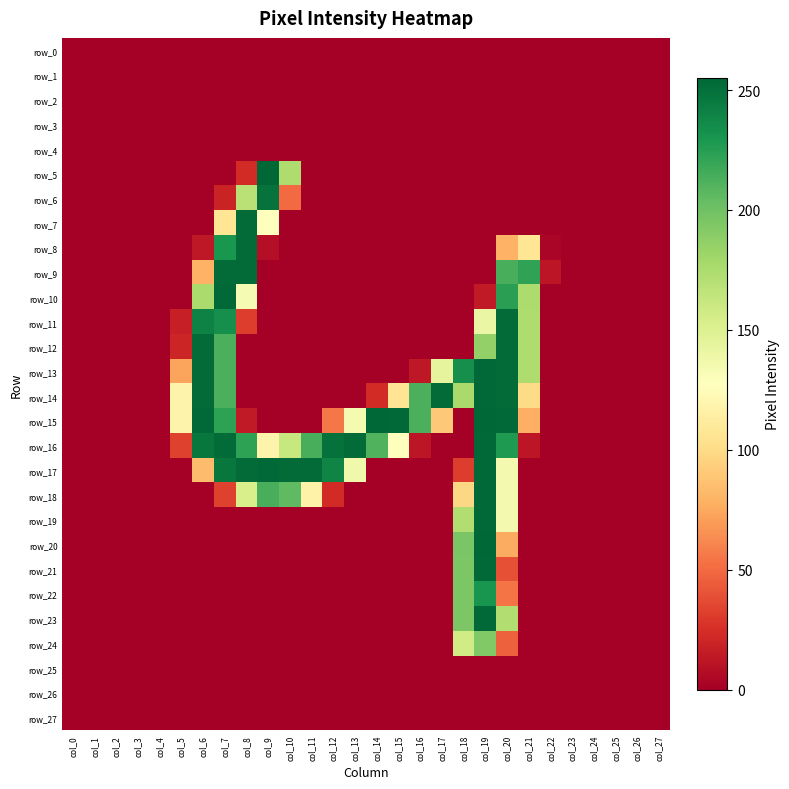

Reading right to left, what are all the values shown in this chart?

row_0: col_27=0	col_26=0	col_25=0	col_24=0	col_23=0	col_22=0	col_21=0	col_20=0	col_19=0	col_18=0	col_17=0	col_16=0	col_15=0	col_14=0	col_13=0	col_12=0	col_11=0	col_10=0	col_9=0	col_8=0	col_7=0	col_6=0	col_5=0	col_4=0	col_3=0	col_2=0	col_1=0	col_0=0
row_1: col_27=0	col_26=0	col_25=0	col_24=0	col_23=0	col_22=0	col_21=0	col_20=0	col_19=0	col_18=0	col_17=0	col_16=0	col_15=0	col_14=0	col_13=0	col_12=0	col_11=0	col_10=0	col_9=0	col_8=0	col_7=0	col_6=0	col_5=0	col_4=0	col_3=0	col_2=0	col_1=0	col_0=0
row_2: col_27=0	col_26=0	col_25=0	col_24=0	col_23=0	col_22=0	col_21=0	col_20=0	col_19=0	col_18=0	col_17=0	col_16=0	col_15=0	col_14=0	col_13=0	col_12=0	col_11=0	col_10=0	col_9=0	col_8=0	col_7=0	col_6=0	col_5=0	col_4=0	col_3=0	col_2=0	col_1=0	col_0=0
row_3: col_27=0	col_26=0	col_25=0	col_24=0	col_23=0	col_22=0	col_21=0	col_20=0	col_19=0	col_18=0	col_17=0	col_16=0	col_15=0	col_14=0	col_13=0	col_12=0	col_11=0	col_10=0	col_9=0	col_8=0	col_7=0	col_6=0	col_5=0	col_4=0	col_3=0	col_2=0	col_1=0	col_0=0
row_4: col_27=0	col_26=0	col_25=0	col_24=0	col_23=0	col_22=0	col_21=0	col_20=0	col_19=0	col_18=0	col_17=0	col_16=0	col_15=0	col_14=0	col_13=0	col_12=0	col_11=0	col_10=0	col_9=0	col_8=0	col_7=0	col_6=0	col_5=0	col_4=0	col_3=0	col_2=0	col_1=0	col_0=0
row_5: col_27=0	col_26=0	col_25=0	col_24=0	col_23=0	col_22=0	col_21=0	col_20=0	col_19=0	col_18=0	col_17=0	col_16=0	col_15=0	col_14=0	col_13=0	col_12=0	col_11=0	col_10=174	col_9=255	col_8=23	col_7=0	col_6=0	col_5=0	col_4=0	col_3=0	col_2=0	col_1=0	col_0=0
row_6: col_27=0	col_26=0	col_25=0	col_24=0	col_23=0	col_22=0	col_21=0	col_20=0	col_19=0	col_18=0	col_17=0	col_16=0	col_15=0	col_14=0	col_13=0	col_12=0	col_11=0	col_10=50	col_9=249	col_8=169	col_7=19	col_6=0	col_5=0	col_4=0	col_3=0	col_2=0	col_1=0	col_0=0
row_7: col_27=0	col_26=0	col_25=0	col_24=0	col_23=0	col_22=0	col_21=0	col_20=0	col_19=0	col_18=0	col_17=0	col_16=0	col_15=0	col_14=0	col_13=0	col_12=0	col_11=0	col_10=0	col_9=128	col_8=253	col_7=107	col_6=0	col_5=0	col_4=0	col_3=0	col_2=0	col_1=0	col_0=0
row_8: col_27=0	col_26=0	col_25=0	col_24=0	col_23=0	col_22=3	col_21=107	col_20=79	col_19=0	col_18=0	col_17=0	col_16=0	col_15=0	col_14=0	col_13=0	col_12=0	col_11=0	col_10=0	col_9=8	col_8=253	col_7=230	col_6=13	col_5=0	col_4=0	col_3=0	col_2=0	col_1=0	col_0=0
row_9: col_27=0	col_26=0	col_25=0	col_24=0	col_23=0	col_22=12	col_21=222	col_20=214	col_19=0	col_18=0	col_17=0	col_16=0	col_15=0	col_14=0	col_13=0	col_12=0	col_11=0	col_10=0	col_9=0	col_8=253	col_7=253	col_6=79	col_5=0	col_4=0	col_3=0	col_2=0	col_1=0	col_0=0
row_10: col_27=0	col_26=0	col_25=0	col_24=0	col_23=0	col_22=0	col_21=175	col_20=224	col_19=14	col_18=0	col_17=0	col_16=0	col_15=0	col_14=0	col_13=0	col_12=0	col_11=0	col_10=0	col_9=0	col_8=133	col_7=254	col_6=176	col_5=0	col_4=0	col_3=0	col_2=0	col_1=0	col_0=0
row_11: col_27=0	col_26=0	col_25=0	col_24=0	col_23=0	col_22=0	col_21=174	col_20=253	col_19=141	col_18=0	col_17=0	col_16=0	col_15=0	col_14=0	col_13=0	col_12=0	col_11=0	col_10=0	col_9=0	col_8=31	col_7=234	col_6=241	col_5=17	col_4=0	col_3=0	col_2=0	col_1=0	col_0=0
row_12: col_27=0	col_26=0	col_25=0	col_24=0	col_23=0	col_22=0	col_21=174	col_20=253	col_19=186	col_18=0	col_17=0	col_16=0	col_15=0	col_14=0	col_13=0	col_12=0	col_11=0	col_10=0	col_9=0	col_8=0	col_7=213	col_6=253	col_5=20	col_4=0	col_3=0	col_2=0	col_1=0	col_0=0
row_13: col_27=0	col_26=0	col_25=0	col_24=0	col_23=0	col_22=0	col_21=174	col_20=253	col_19=254	col_18=234	col_17=144	col_16=13	col_15=0	col_14=0	col_13=0	col_12=0	col_11=0	col_10=0	col_9=0	col_8=0	col_7=213	col_6=253	col_5=73	col_4=0	col_3=0	col_2=0	col_1=0	col_0=0
row_14: col_27=0	col_26=0	col_25=0	col_24=0	col_23=0	col_22=0	col_21=100	col_20=253	col_19=254	col_18=177	col_17=253	col_16=213	col_15=106	col_14=23	col_13=0	col_12=0	col_11=0	col_10=0	col_9=0	col_8=0	col_7=213	col_6=253	col_5=118	col_4=0	col_3=0	col_2=0	col_1=0	col_0=0
row_15: col_27=0	col_26=0	col_25=0	col_24=0	col_23=0	col_22=0	col_21=78	col_20=254	col_19=255	col_18=0	col_17=90	col_16=213	col_15=254	col_14=255	col_13=134	col_12=55	col_11=0	col_10=0	col_9=0	col_8=14	col_7=223	col_6=254	col_5=118	col_4=0	col_3=0	col_2=0	col_1=0	col_0=0
row_16: col_27=0	col_26=0	col_25=0	col_24=0	col_23=0	col_22=0	col_21=12	col_20=228	col_19=254	col_18=0	col_17=0	col_16=12	col_15=128	col_14=211	col_13=253	col_12=250	col_11=214	col_10=162	col_9=118	col_8=223	col_7=253	col_6=247	col_5=33	col_4=0	col_3=0	col_2=0	col_1=0	col_0=0
row_17: col_27=0	col_26=0	col_25=0	col_24=0	col_23=0	col_22=0	col_21=0	col_20=135	col_19=254	col_18=31	col_17=0	col_16=0	col_15=0	col_14=0	col_13=137	col_12=240	col_11=253	col_10=253	col_9=254	col_8=253	col_7=247	col_6=84	col_5=0	col_4=0	col_3=0	col_2=0	col_1=0	col_0=0
row_18: col_27=0	col_26=0	col_25=0	col_24=0	col_23=0	col_22=0	col_21=0	col_20=135	col_19=254	col_18=98	col_17=0	col_16=0	col_15=0	col_14=0	col_13=0	col_12=23	col_11=117	col_10=206	col_9=214	col_8=153	col_7=33	col_6=0	col_5=0	col_4=0	col_3=0	col_2=0	col_1=0	col_0=0
row_19: col_27=0	col_26=0	col_25=0	col_24=0	col_23=0	col_22=0	col_21=0	col_20=135	col_19=254	col_18=173	col_17=0	col_16=0	col_15=0	col_14=0	col_13=0	col_12=0	col_11=0	col_10=0	col_9=0	col_8=0	col_7=0	col_6=0	col_5=0	col_4=0	col_3=0	col_2=0	col_1=0	col_0=0
row_20: col_27=0	col_26=0	col_25=0	col_24=0	col_23=0	col_22=0	col_21=0	col_20=76	col_19=255	col_18=196	col_17=0	col_16=0	col_15=0	col_14=0	col_13=0	col_12=0	col_11=0	col_10=0	col_9=0	col_8=0	col_7=0	col_6=0	col_5=0	col_4=0	col_3=0	col_2=0	col_1=0	col_0=0
row_21: col_27=0	col_26=0	col_25=0	col_24=0	col_23=0	col_22=0	col_21=0	col_20=39	col_19=254	col_18=195	col_17=0	col_16=0	col_15=0	col_14=0	col_13=0	col_12=0	col_11=0	col_10=0	col_9=0	col_8=0	col_7=0	col_6=0	col_5=0	col_4=0	col_3=0	col_2=0	col_1=0	col_0=0
row_22: col_27=0	col_26=0	col_25=0	col_24=0	col_23=0	col_22=0	col_21=0	col_20=54	col_19=231	col_18=195	col_17=0	col_16=0	col_15=0	col_14=0	col_13=0	col_12=0	col_11=0	col_10=0	col_9=0	col_8=0	col_7=0	col_6=0	col_5=0	col_4=0	col_3=0	col_2=0	col_1=0	col_0=0
row_23: col_27=0	col_26=0	col_25=0	col_24=0	col_23=0	col_22=0	col_21=0	col_20=173	col_19=254	col_18=195	col_17=0	col_16=0	col_15=0	col_14=0	col_13=0	col_12=0	col_11=0	col_10=0	col_9=0	col_8=0	col_7=0	col_6=0	col_5=0	col_4=0	col_3=0	col_2=0	col_1=0	col_0=0
row_24: col_27=0	col_26=0	col_25=0	col_24=0	col_23=0	col_22=0	col_21=0	col_20=46	col_19=193	col_18=157	col_17=0	col_16=0	col_15=0	col_14=0	col_13=0	col_12=0	col_11=0	col_10=0	col_9=0	col_8=0	col_7=0	col_6=0	col_5=0	col_4=0	col_3=0	col_2=0	col_1=0	col_0=0
row_25: col_27=0	col_26=0	col_25=0	col_24=0	col_23=0	col_22=0	col_21=0	col_20=0	col_19=0	col_18=0	col_17=0	col_16=0	col_15=0	col_14=0	col_13=0	col_12=0	col_11=0	col_10=0	col_9=0	col_8=0	col_7=0	col_6=0	col_5=0	col_4=0	col_3=0	col_2=0	col_1=0	col_0=0
row_26: col_27=0	col_26=0	col_25=0	col_24=0	col_23=0	col_22=0	col_21=0	col_20=0	col_19=0	col_18=0	col_17=0	col_16=0	col_15=0	col_14=0	col_13=0	col_12=0	col_11=0	col_10=0	col_9=0	col_8=0	col_7=0	col_6=0	col_5=0	col_4=0	col_3=0	col_2=0	col_1=0	col_0=0
row_27: col_27=0	col_26=0	col_25=0	col_24=0	col_23=0	col_22=0	col_21=0	col_20=0	col_19=0	col_18=0	col_17=0	col_16=0	col_15=0	col_14=0	col_13=0	col_12=0	col_11=0	col_10=0	col_9=0	col_8=0	col_7=0	col_6=0	col_5=0	col_4=0	col_3=0	col_2=0	col_1=0	col_0=0